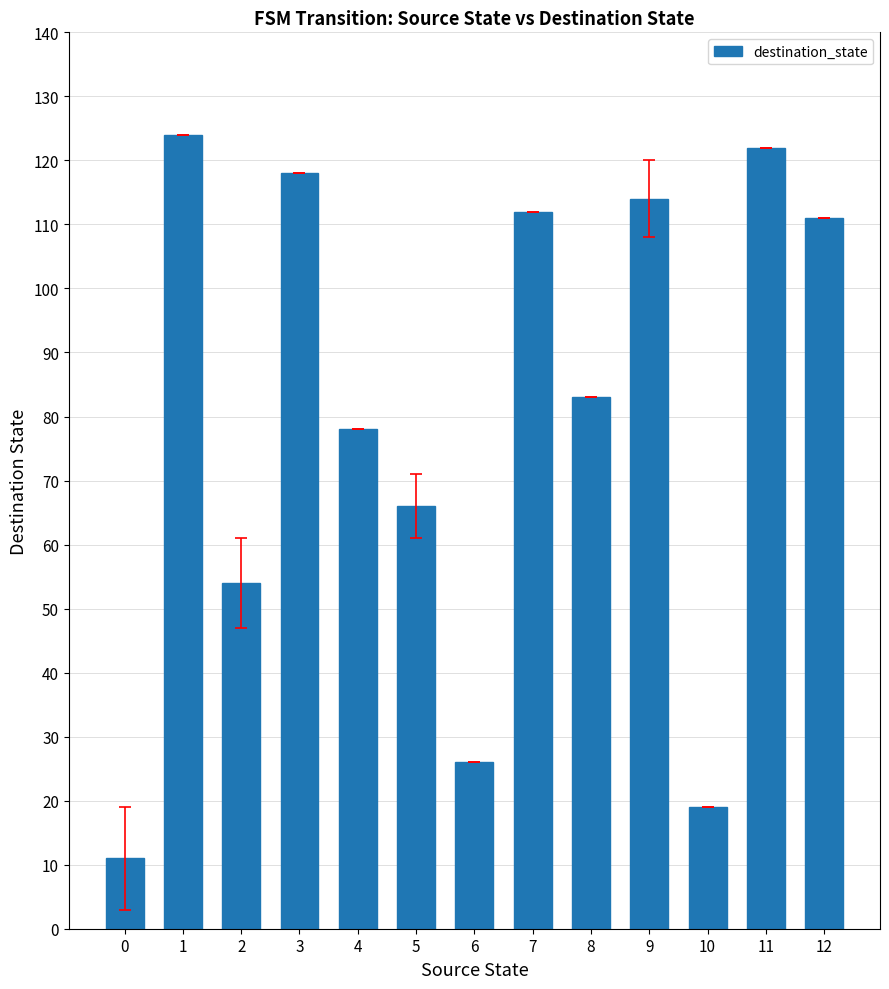

Reading left to right, transcribe all the data shown in this chart.

11	124	54	118	78	66	26	112	83	114	19	122	111